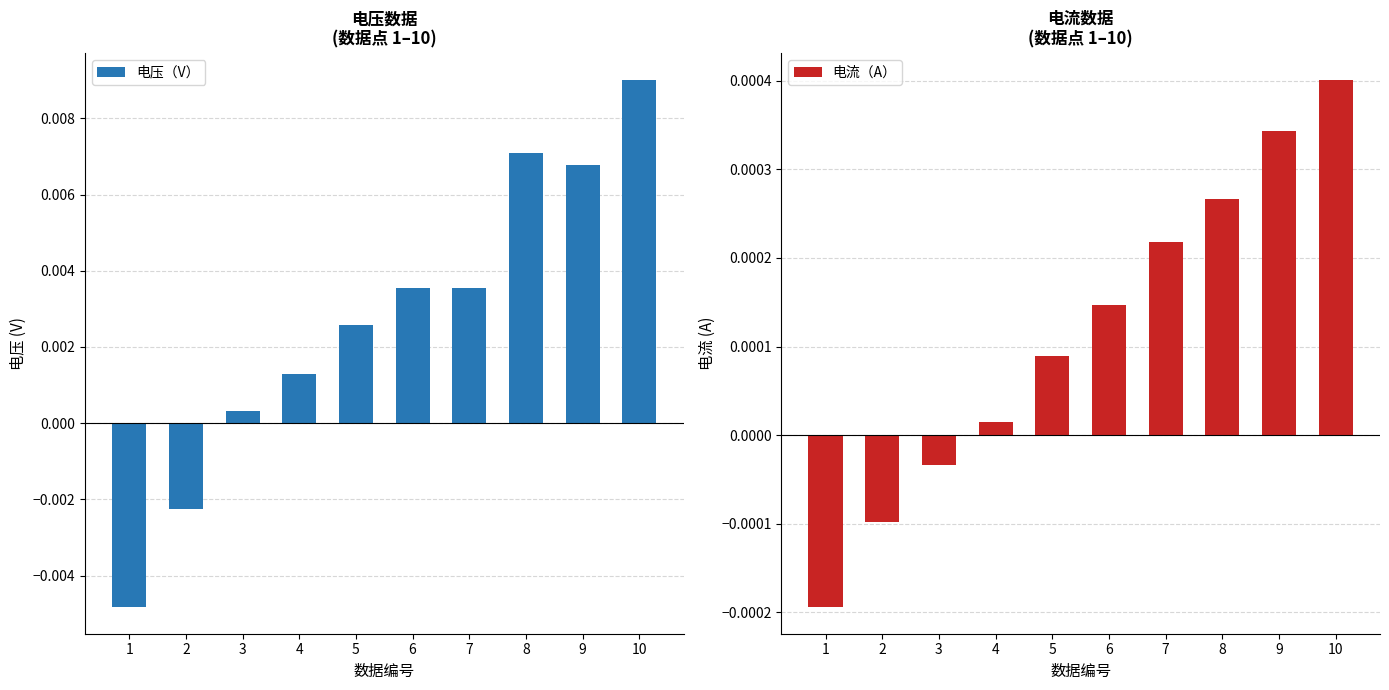

Does the chart contain stacked bars?

No